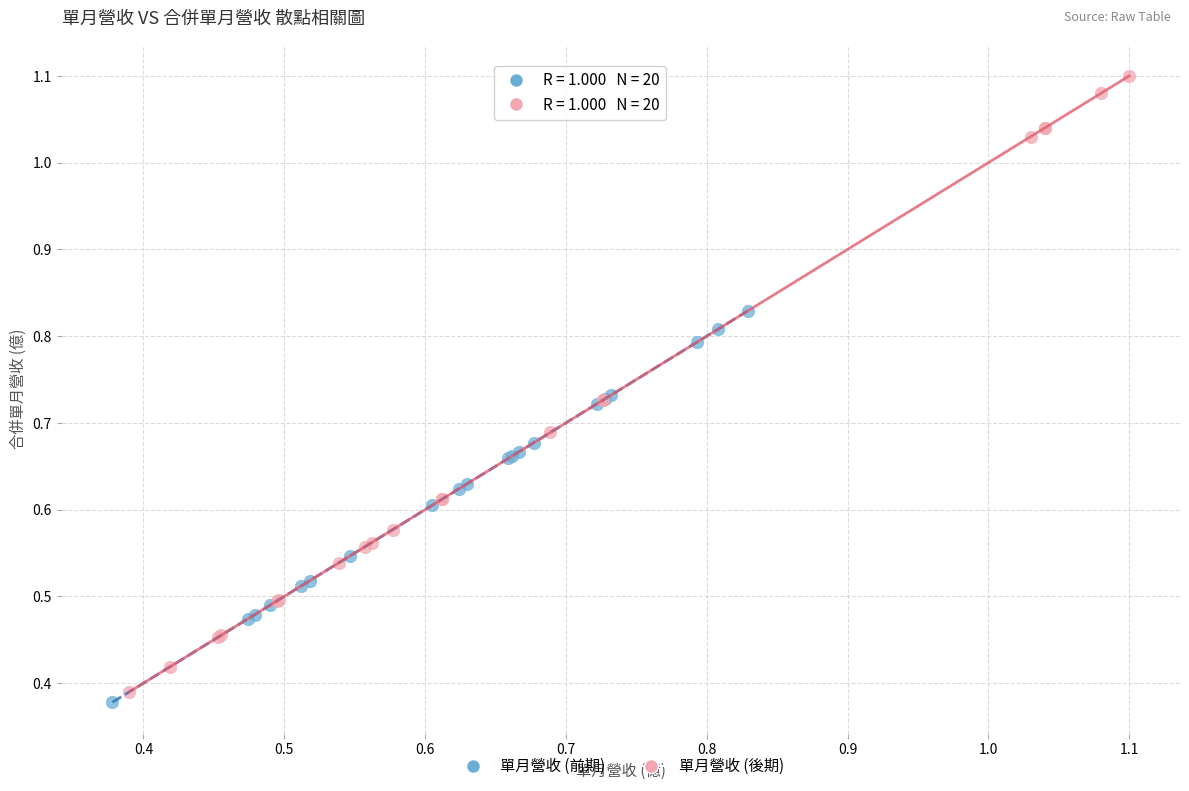

Which series has the widest spread of Y values?

單月營收 (後期)